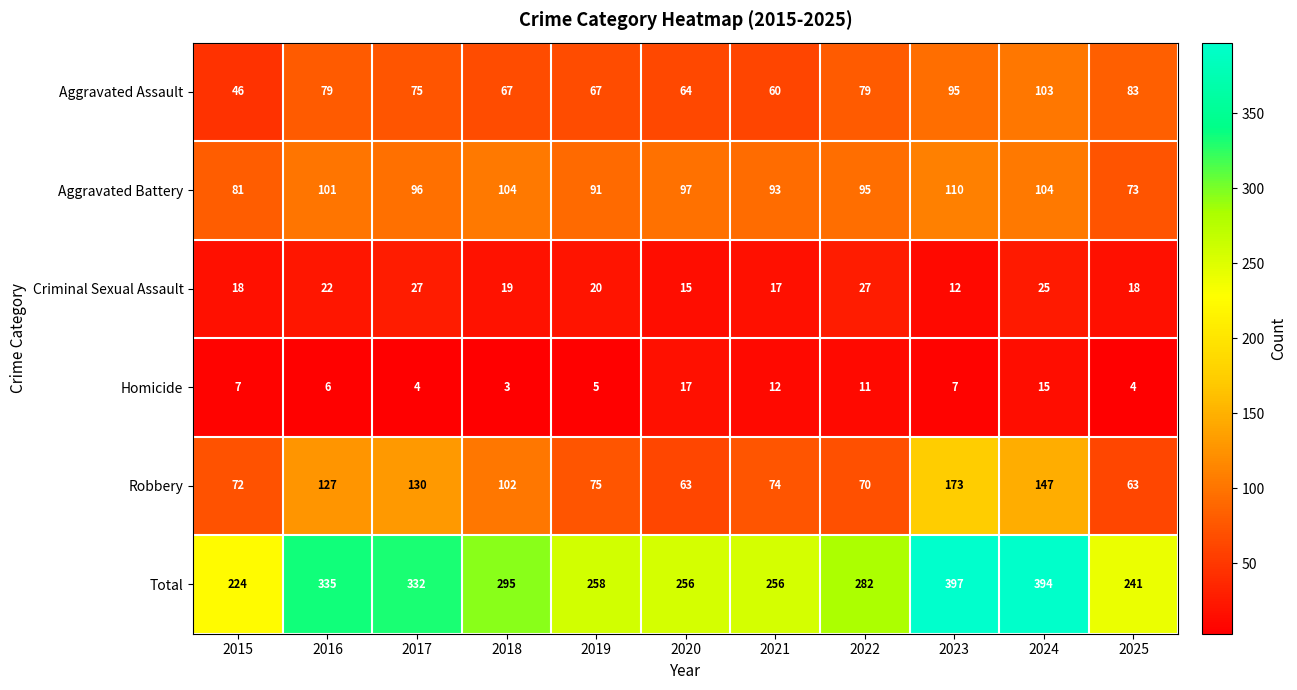

Count the number of data series in this chart.

6